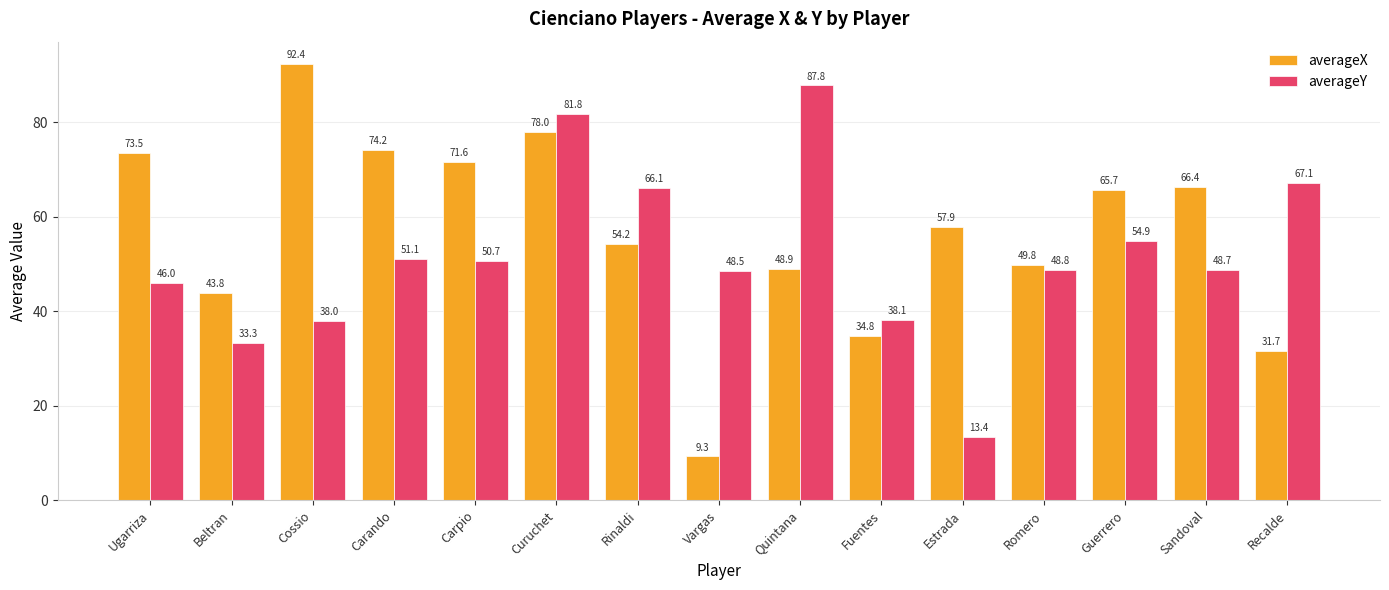

At which category does the chart reach its peak across all series?

Cossio